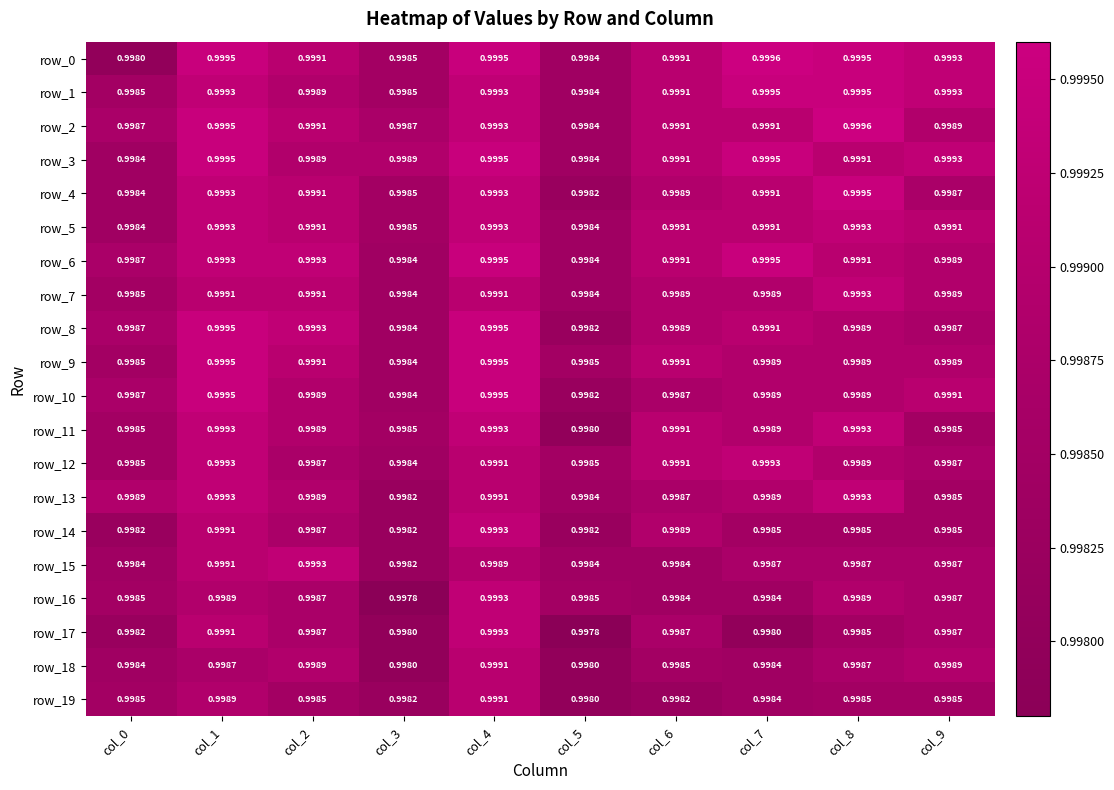

Is the value of row_13 at col_1 greater than the value of row_8 at col_8?

Yes